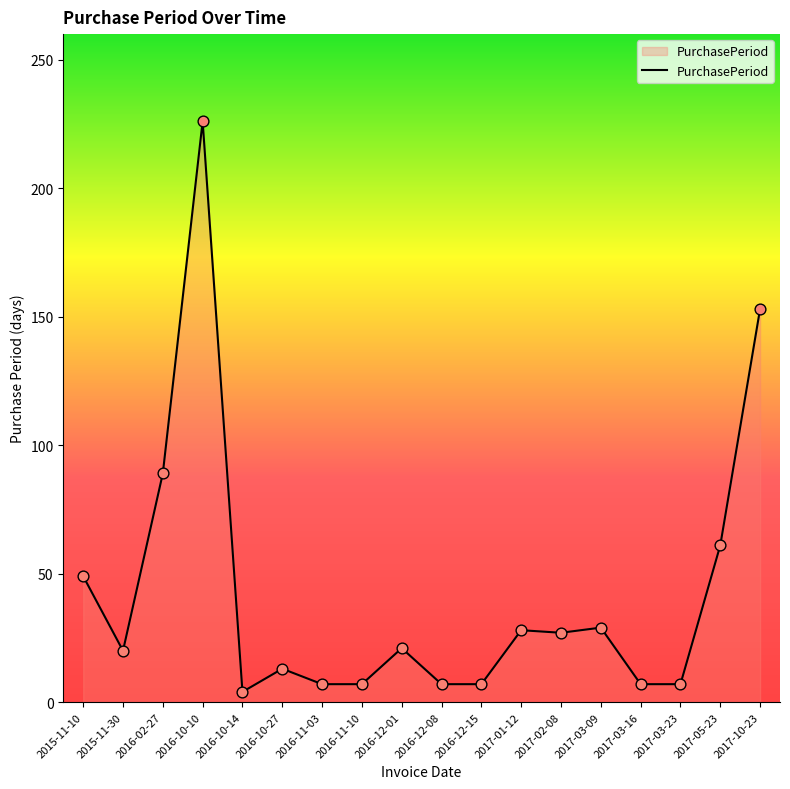

What is the change in value from 2016-10-14 to 2017-03-09?

+25